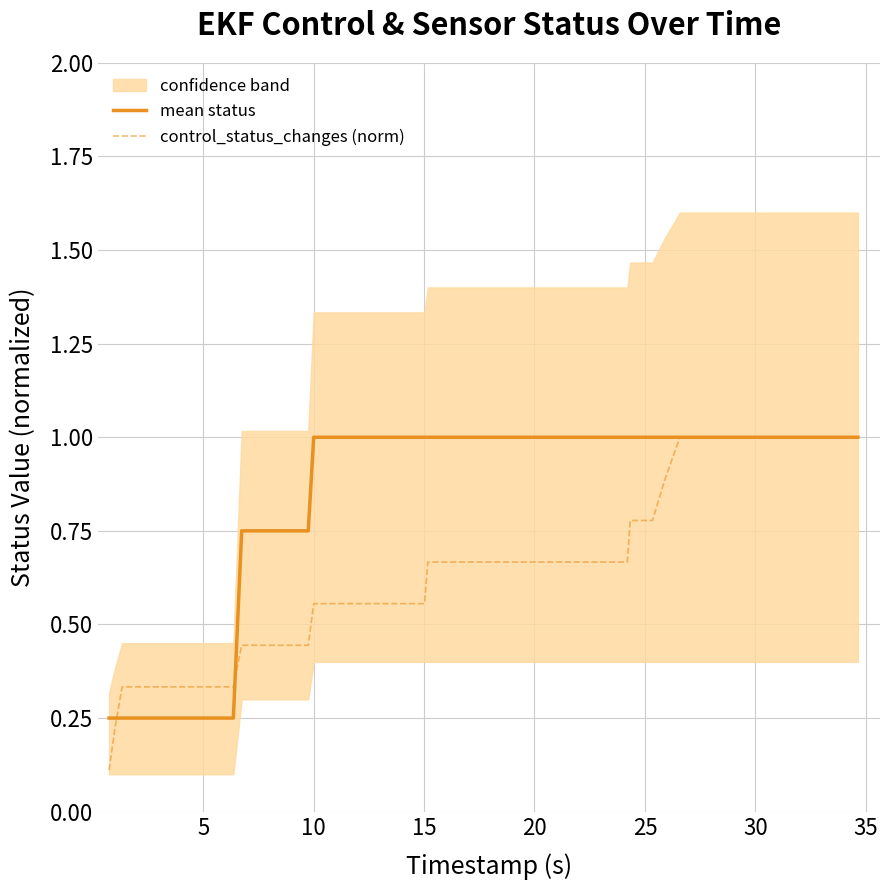

What is the maximum value for control_status_changes (norm)?

1.0